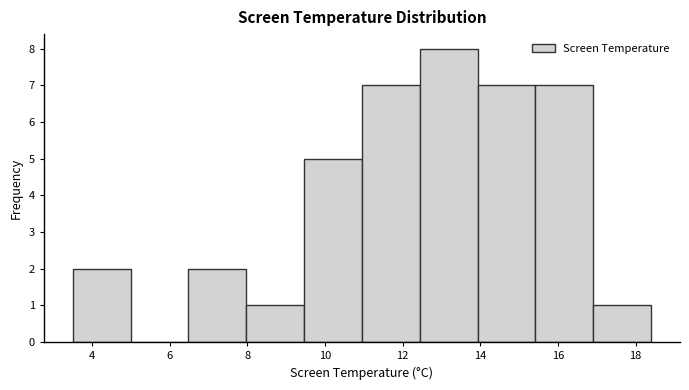

How tall is the bar that spans 14.0 to 15.4 on the x-axis? Neither the bar edges nor the heights are printed on the chart, so give them approximately, as read against the axes.

7